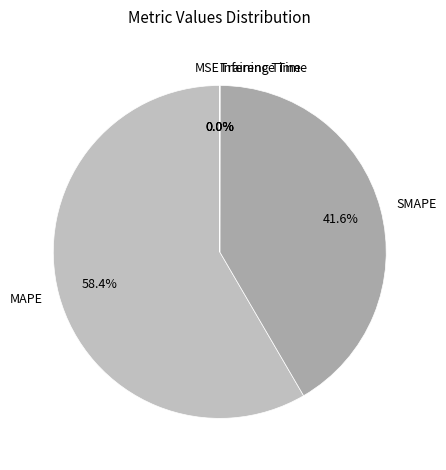

What is the largest slice in the pie chart?

MAPE